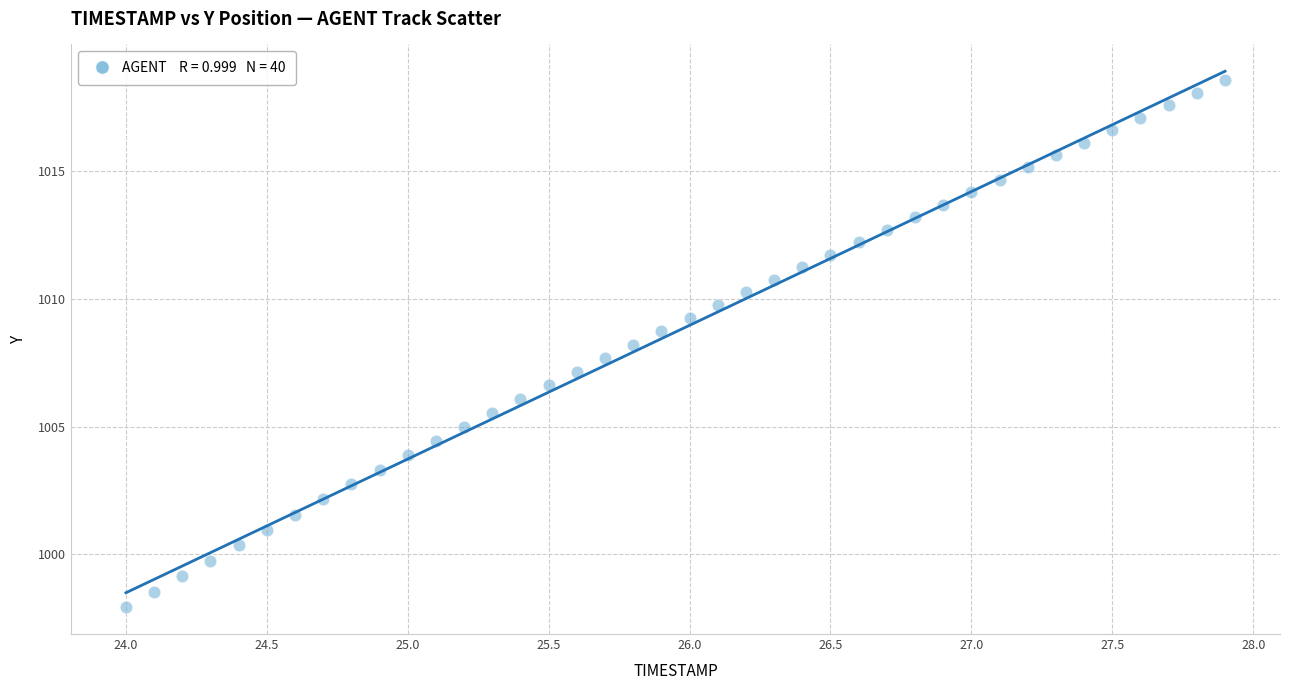

What is the range of Y values (max minus min)?

20.6